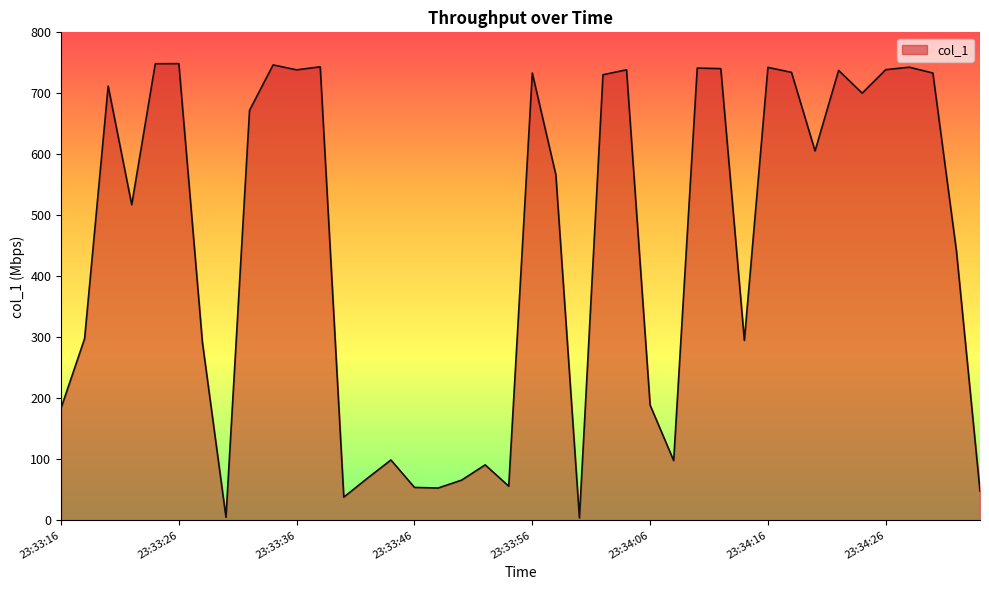

What is the maximum value shown in the chart?

748.7